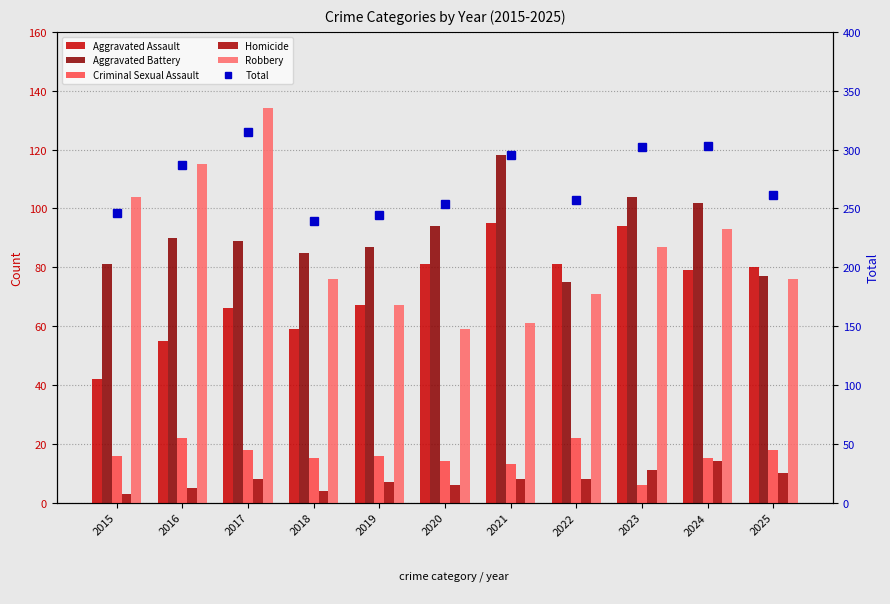

Rank the series by their maximum value, from lowest to highest.

Homicide, Criminal Sexual Assault, Aggravated Assault, Aggravated Battery, Robbery, Total